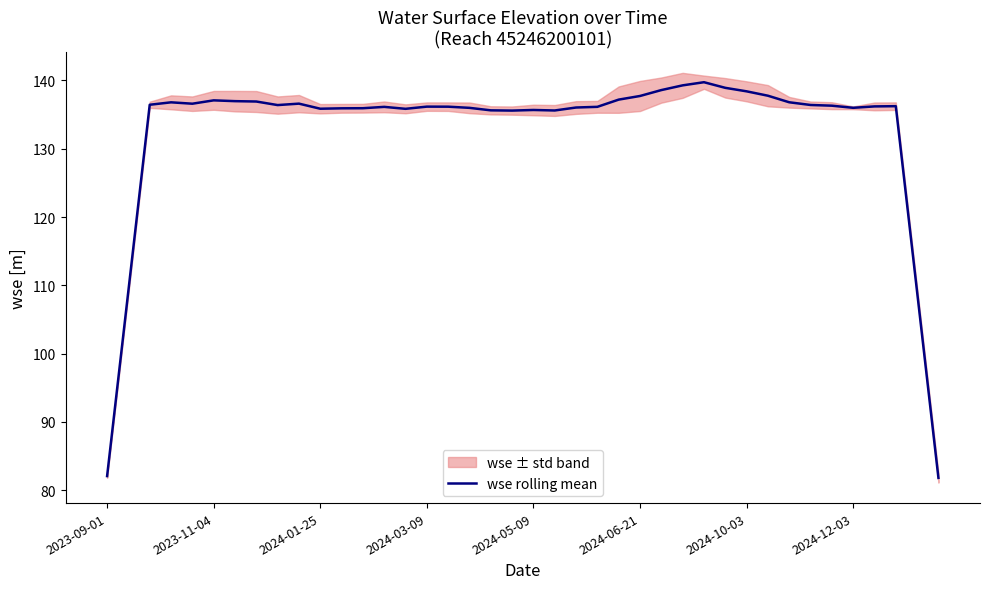

What is the minimum value for wse rolling mean?

81.8